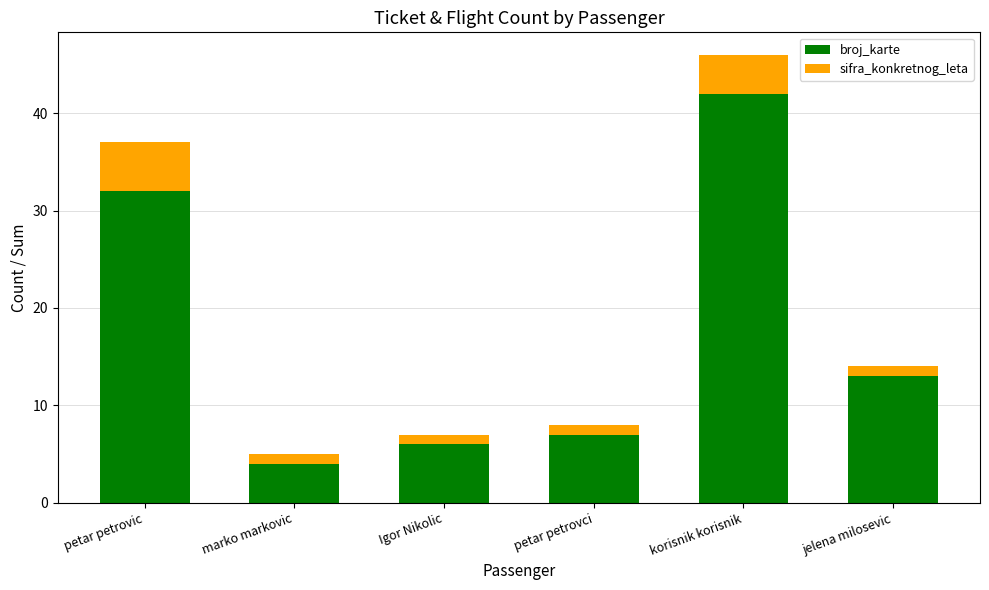

Is it true that broj_karte equals 6 at Igor Nikolic?

True